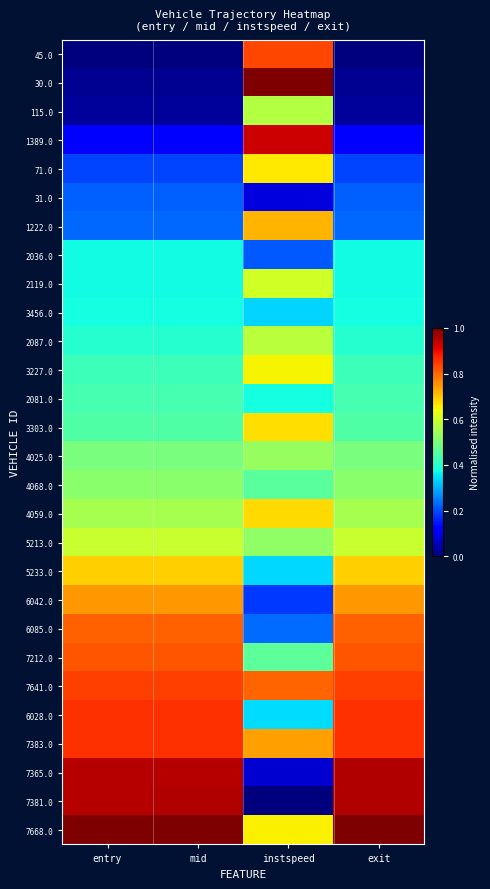

Reading left to right, transcribe all the data shown in this chart.

45.0: entry=0.0	mid=0.0	instspeed=0.8	exit=0.0
30.0: entry=0.0	mid=0.0	instspeed=1.0	exit=0.0
115.0: entry=0.0	mid=0.0	instspeed=0.6	exit=0.0
1389.0: entry=0.1	mid=0.1	instspeed=0.9	exit=0.1
71.0: entry=0.2	mid=0.2	instspeed=0.7	exit=0.2
31.0: entry=0.2	mid=0.2	instspeed=0.1	exit=0.2
1222.0: entry=0.2	mid=0.2	instspeed=0.7	exit=0.2
2036.0: entry=0.4	mid=0.4	instspeed=0.2	exit=0.4
2119.0: entry=0.4	mid=0.4	instspeed=0.6	exit=0.4
3456.0: entry=0.4	mid=0.4	instspeed=0.3	exit=0.4
2087.0: entry=0.4	mid=0.4	instspeed=0.6	exit=0.4
3227.0: entry=0.4	mid=0.4	instspeed=0.7	exit=0.4
2081.0: entry=0.4	mid=0.4	instspeed=0.4	exit=0.4
3303.0: entry=0.4	mid=0.4	instspeed=0.7	exit=0.4
4025.0: entry=0.5	mid=0.5	instspeed=0.5	exit=0.5
4068.0: entry=0.5	mid=0.5	instspeed=0.5	exit=0.5
4059.0: entry=0.6	mid=0.6	instspeed=0.7	exit=0.6
5213.0: entry=0.6	mid=0.6	instspeed=0.5	exit=0.6
5233.0: entry=0.7	mid=0.7	instspeed=0.3	exit=0.7
6042.0: entry=0.7	mid=0.7	instspeed=0.2	exit=0.7
6085.0: entry=0.8	mid=0.8	instspeed=0.2	exit=0.8
7212.0: entry=0.8	mid=0.8	instspeed=0.5	exit=0.8
7641.0: entry=0.8	mid=0.8	instspeed=0.8	exit=0.8
6028.0: entry=0.9	mid=0.9	instspeed=0.3	exit=0.9
7383.0: entry=0.9	mid=0.9	instspeed=0.7	exit=0.9
7365.0: entry=1.0	mid=1.0	instspeed=0.1	exit=1.0
7381.0: entry=1.0	mid=1.0	instspeed=0.0	exit=1.0
7668.0: entry=1.0	mid=1.0	instspeed=0.7	exit=1.0